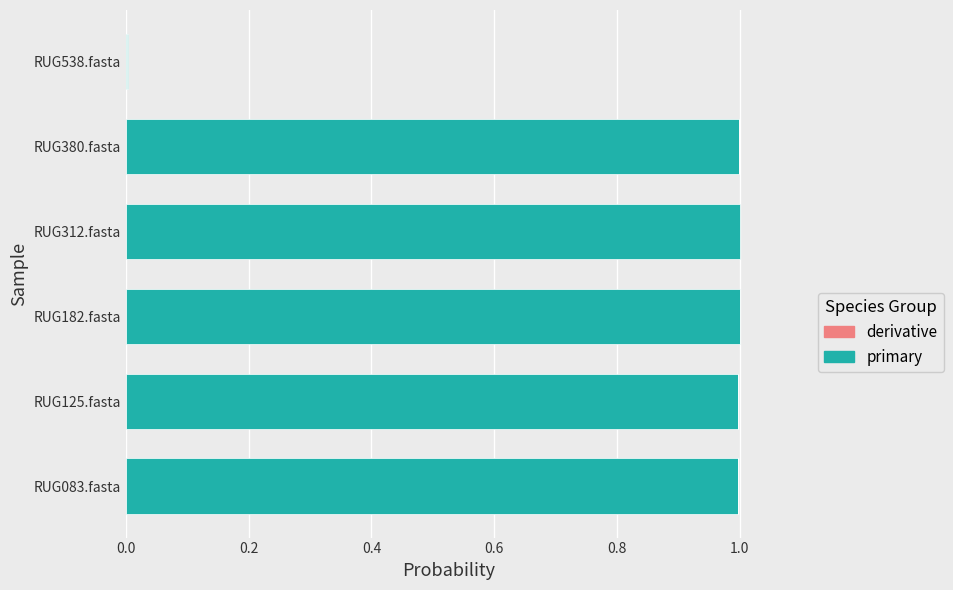

How many distinct data groups are displayed?

6